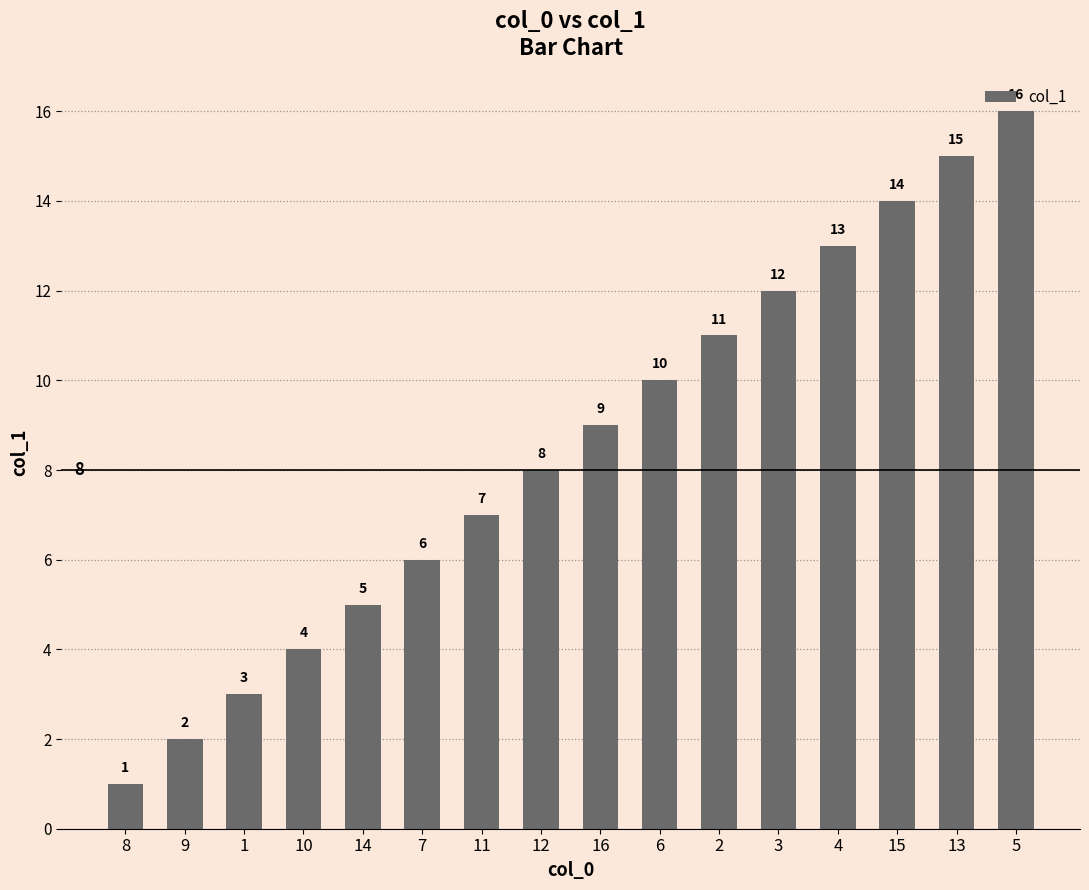

What is the minimum value shown in the chart?

1